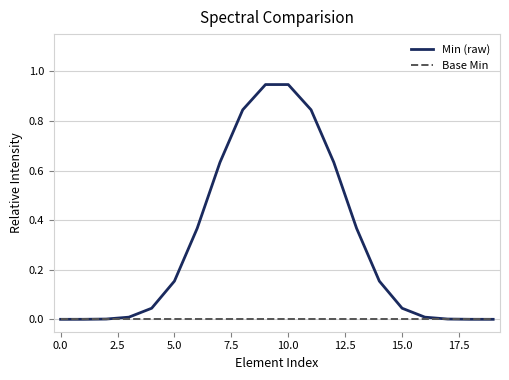

Which series has the largest range (max minus min)?

Min (raw)